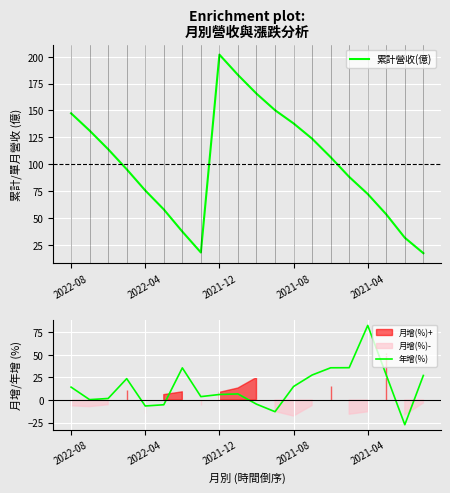

What is the spread (max minus min) of values at 14?

70.9